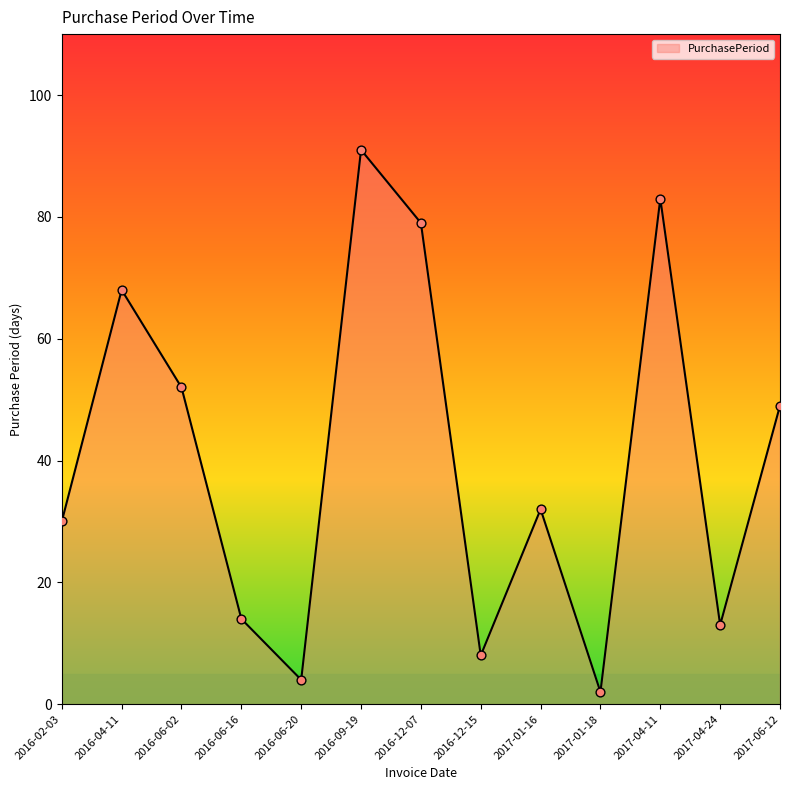

What is the ratio of the value at 2016-06-02 to the value at 2016-06-20?

13.0